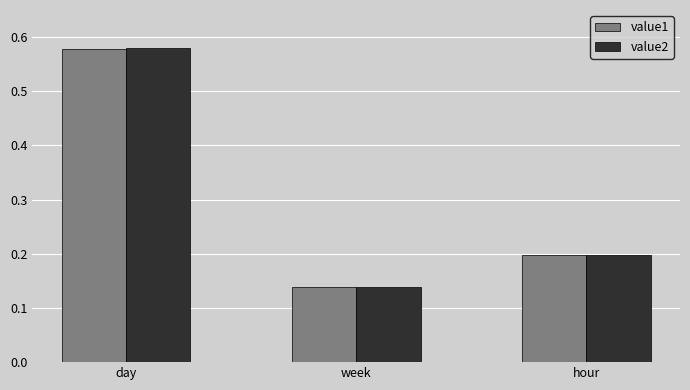

List the labels in order of value2 value, smallest first.

week, hour, day